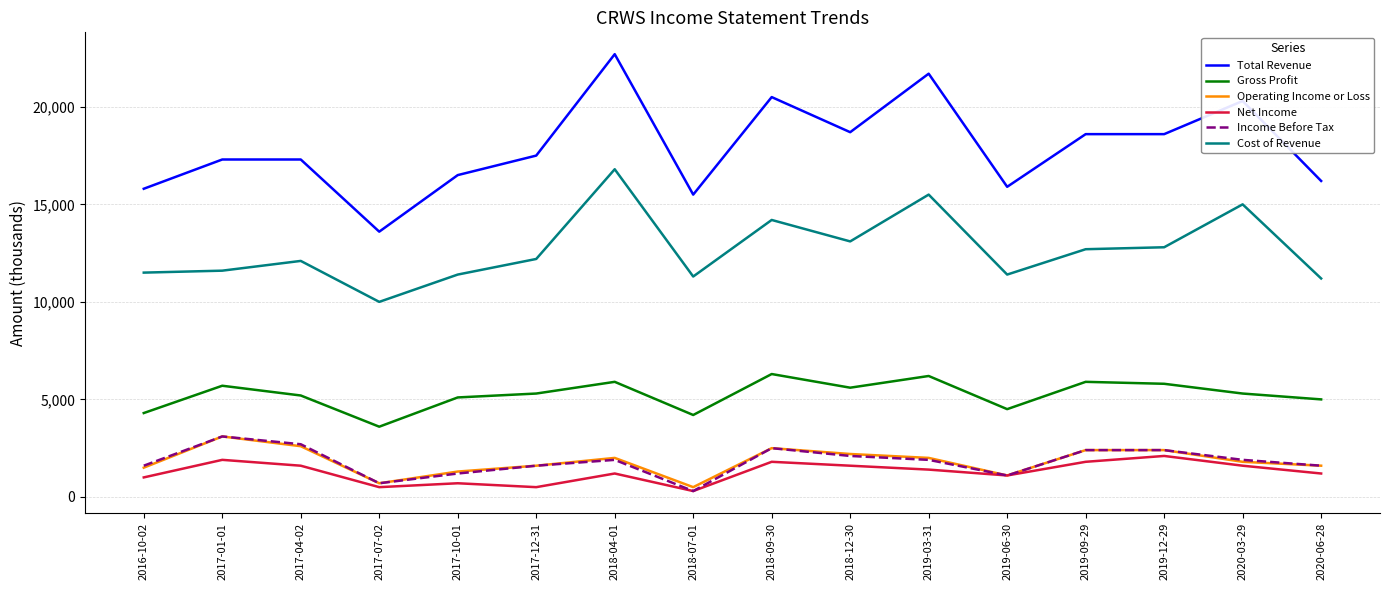

True or false: Total Revenue and Net Income cross at least once.

False